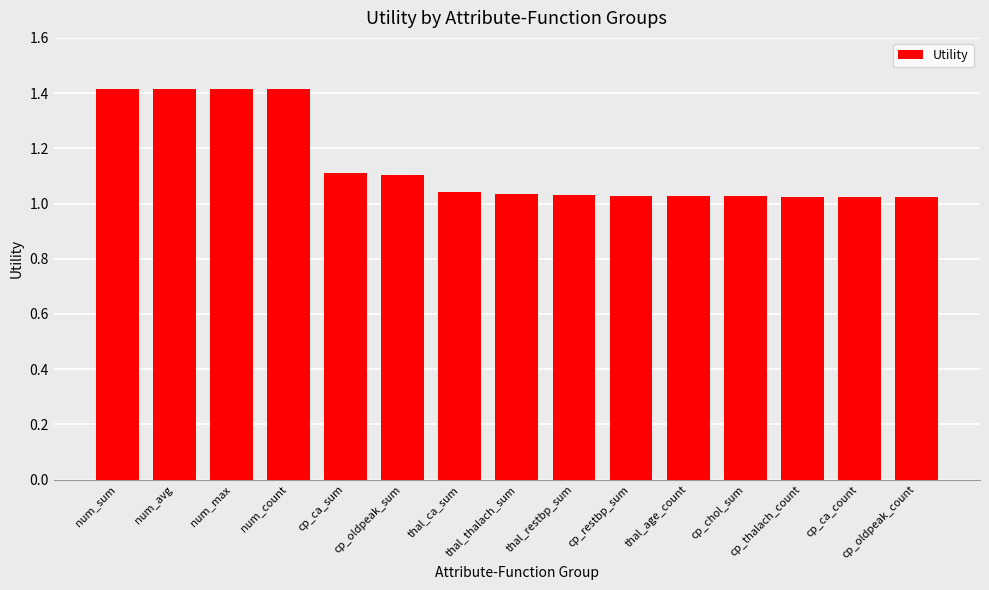

Is it true that the value at cp_oldpeak_sum is 1.1?

True